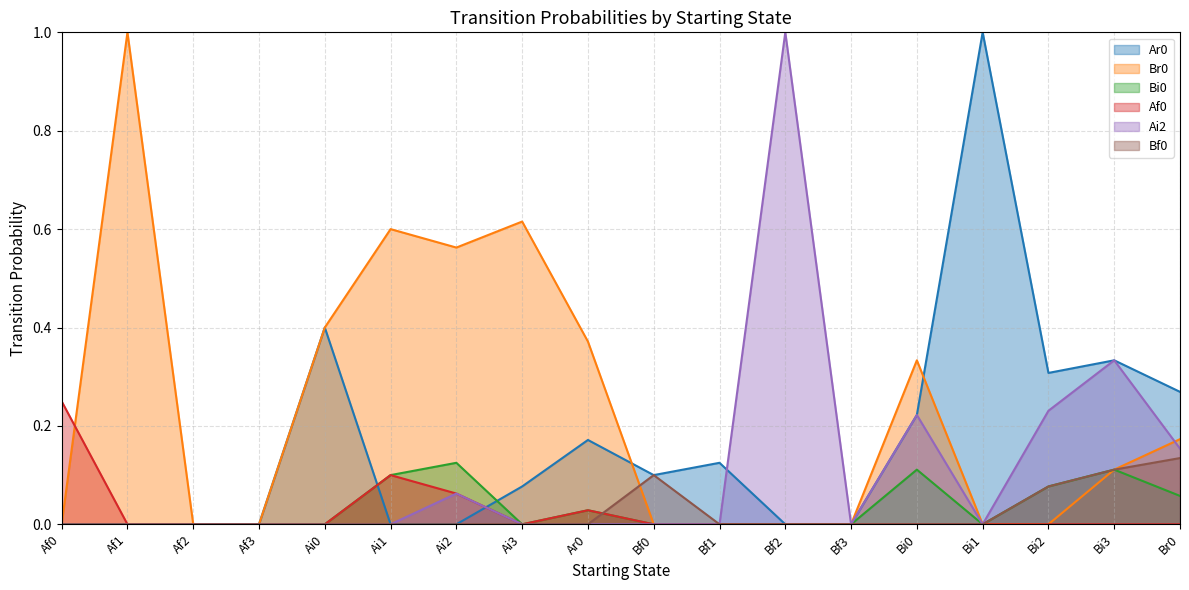

How many intersections are there between Br0 and Bf0?

1